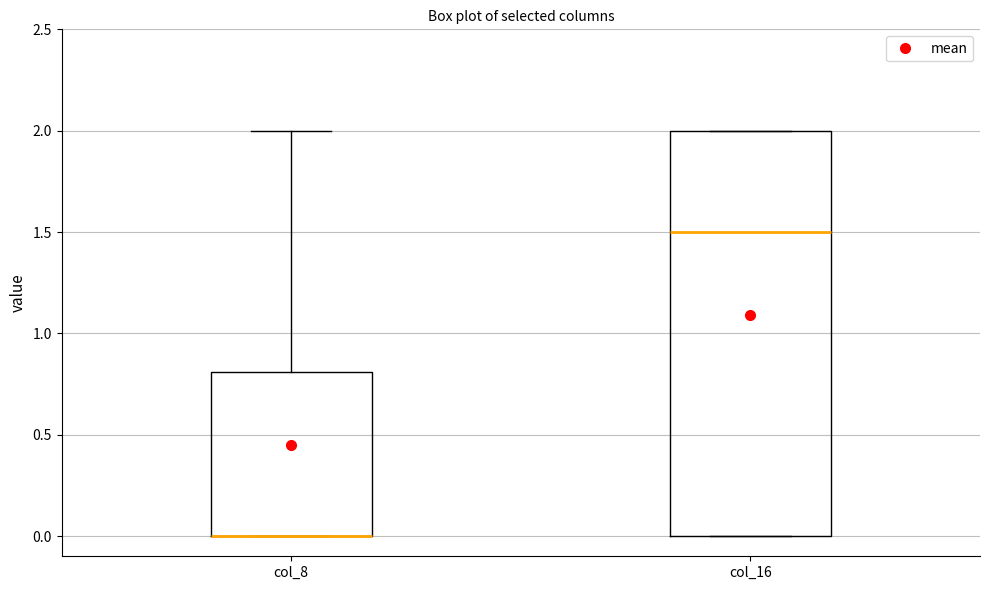

Which box is the tallest, from its lower edge to its upper edge?

col_16